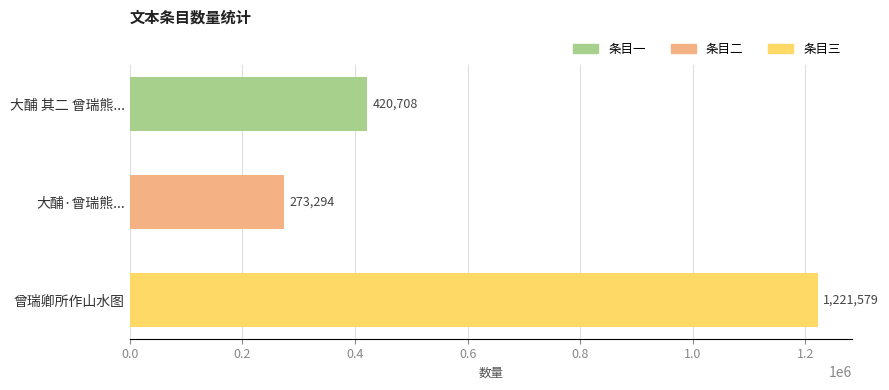

What is the ratio of the value at 曾瑞卿所作山水图 to the value at 大酺·曾瑞熊...?

4.5